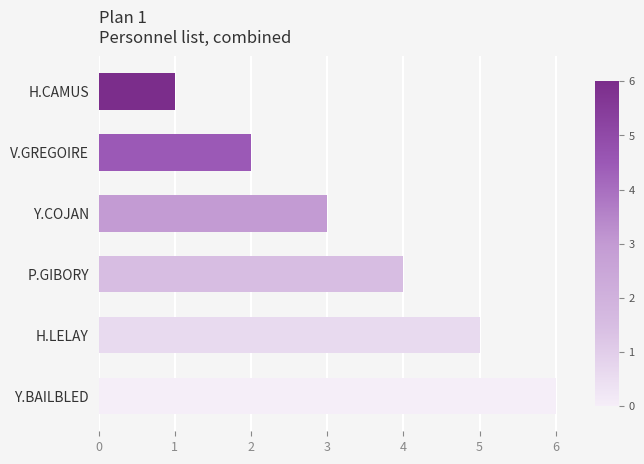

Does the chart contain any negative values?

No